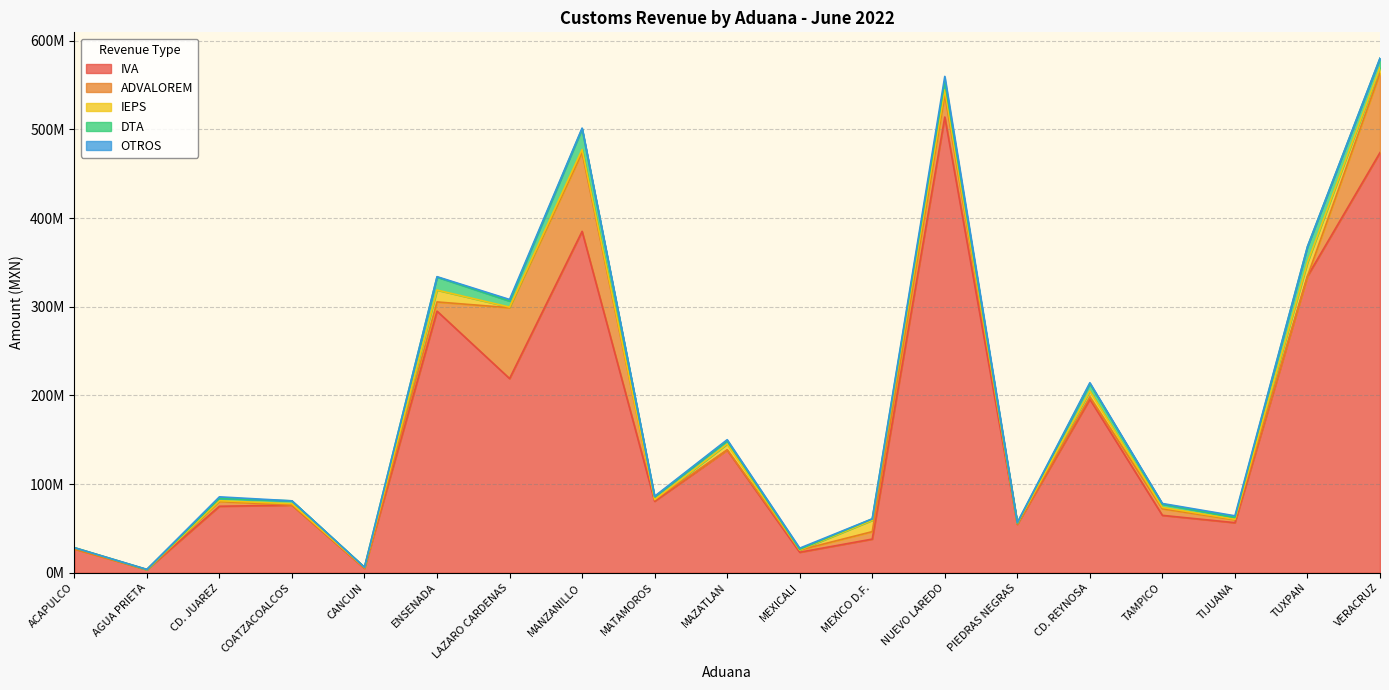

What is the average value of the ADVALOREM series?

17212964